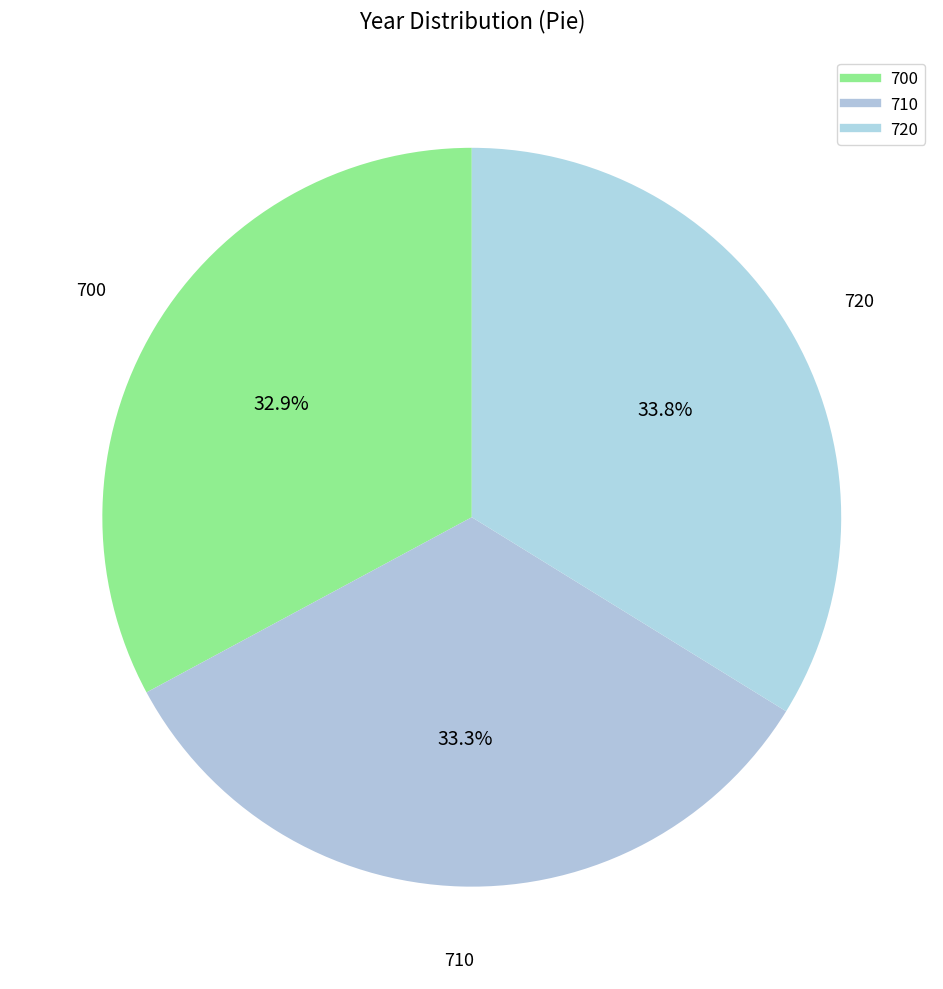

Count the number of slices in the pie.

3